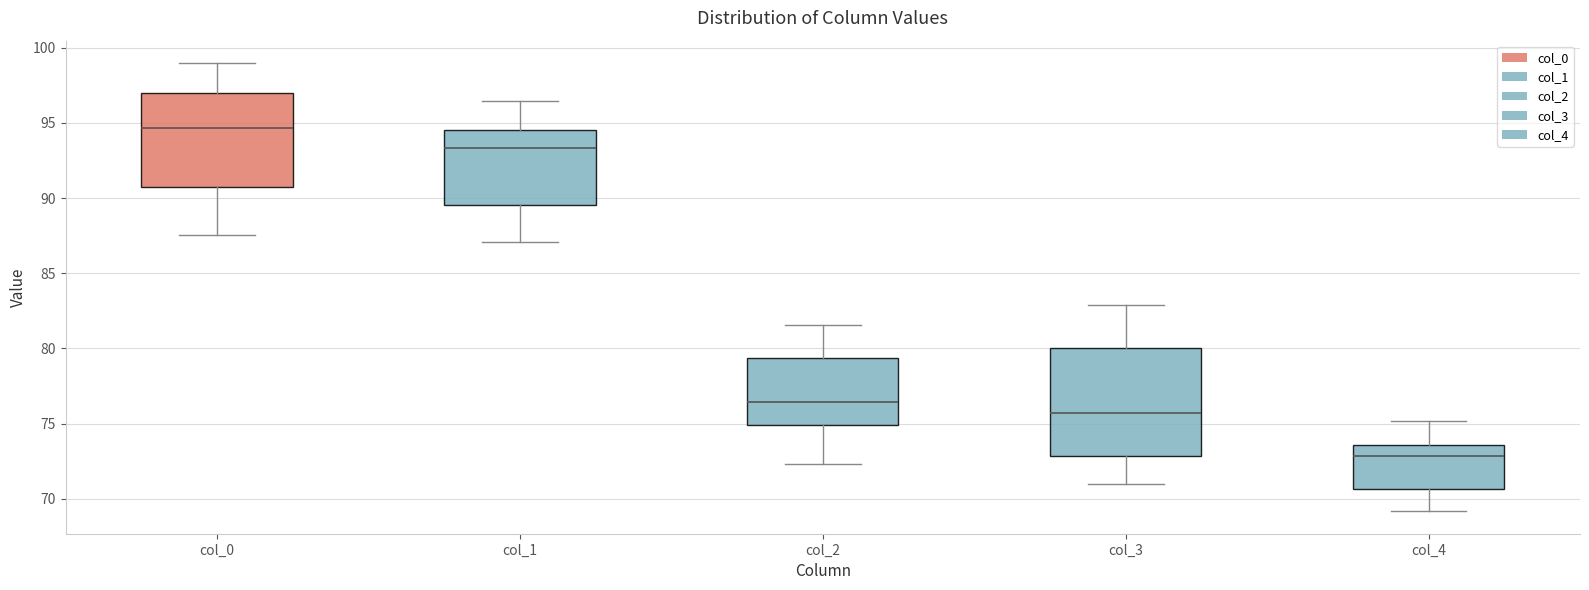

Where does the upper whisker of the box for col_4 end on the y-axis? The values are not printed on the chart, so give them approximately, as read against the axis.

75.0